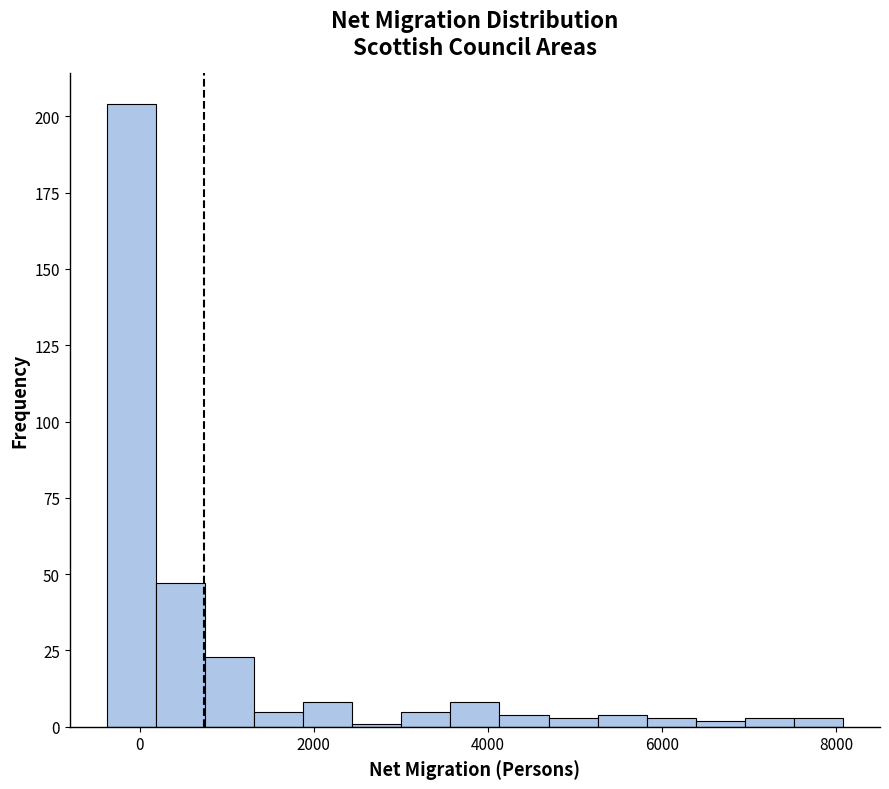

Around what value on the x-axis is the tallest bar? Give the approximate position of its centre, as read against the axis.

0